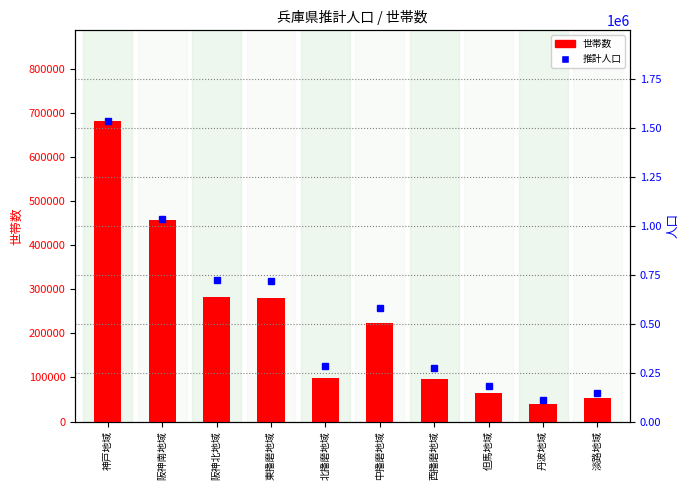

Which label corresponds to the largest value in the chart?

神戸地域